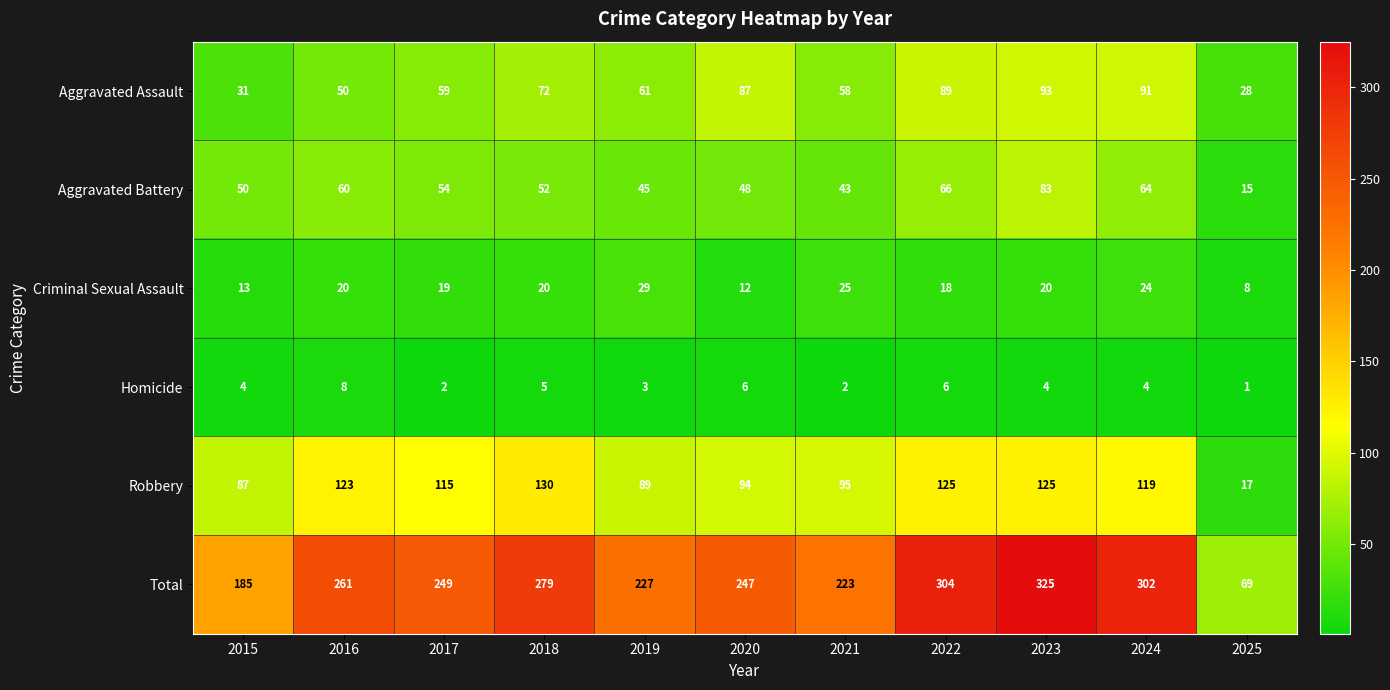

Rank the series by their maximum value, from lowest to highest.

Homicide, Criminal Sexual Assault, Aggravated Battery, Aggravated Assault, Robbery, Total